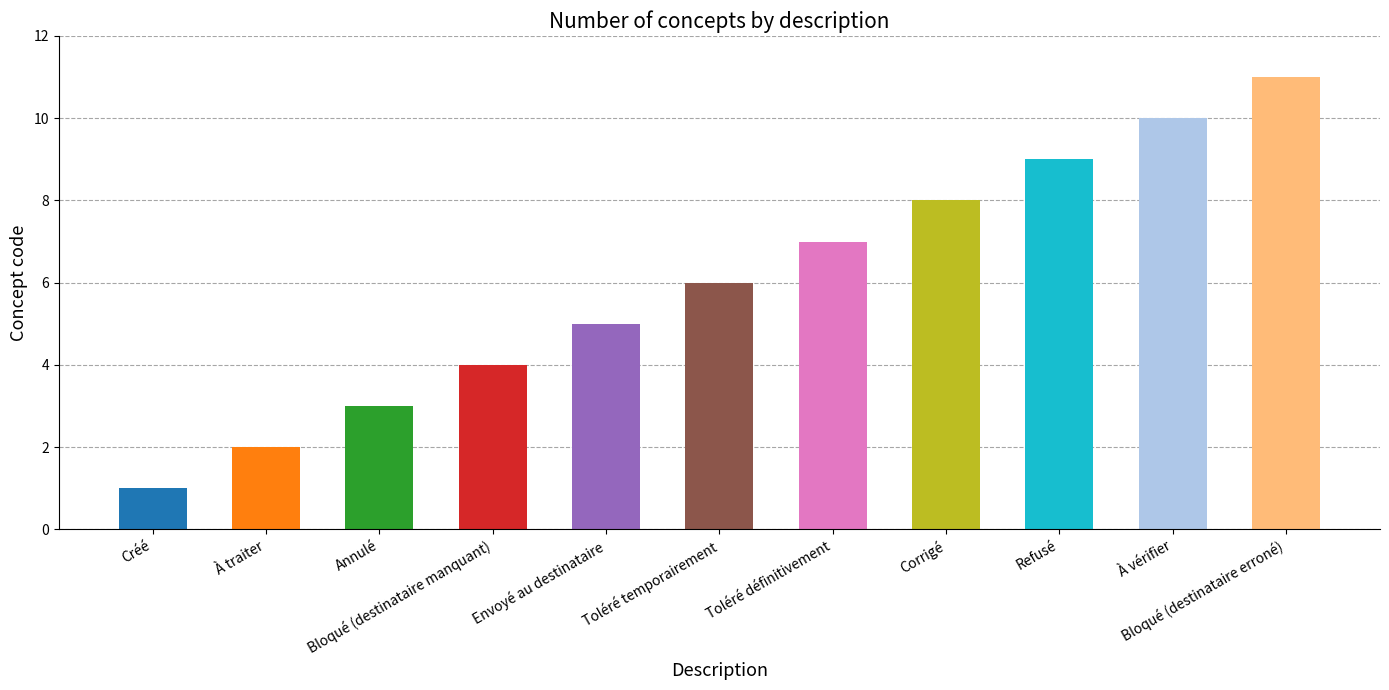

Reading left to right, extract all data points from this chart.

1	2	3	4	5	6	7	8	9	10	11